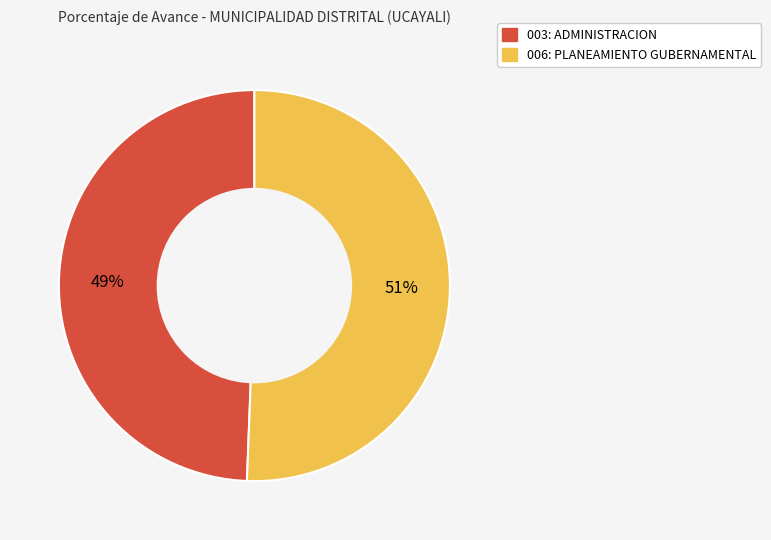

What is the largest slice in the pie chart?

006: PLANEAMIENTO GUBERNAMENTAL